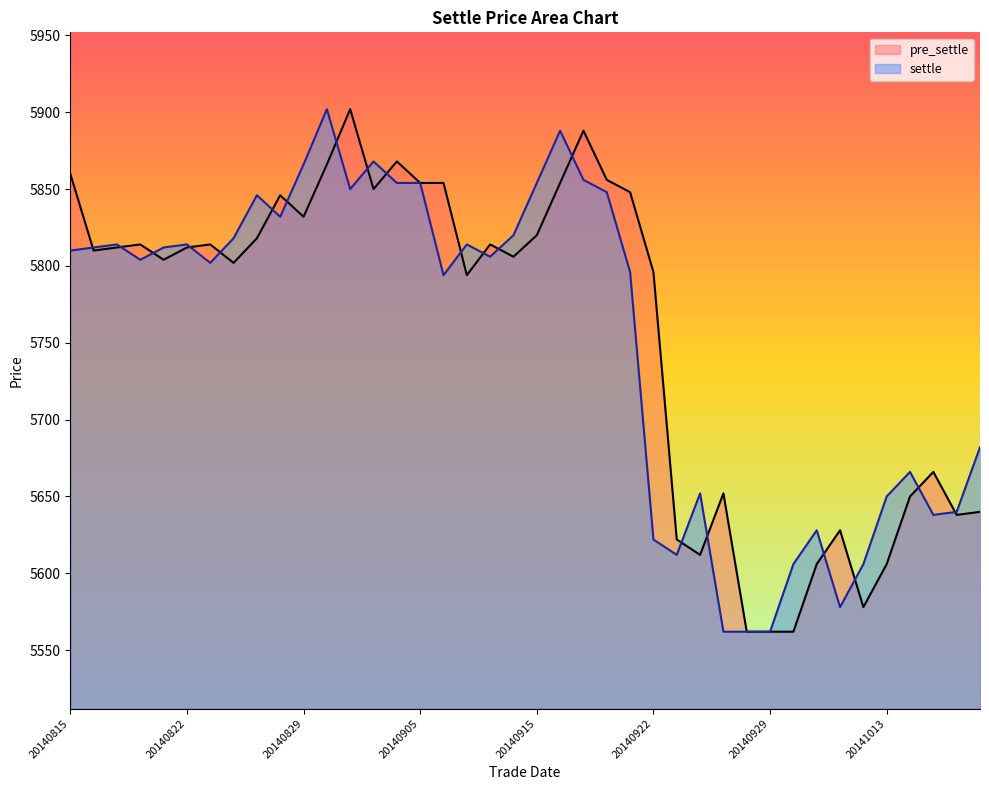

List the series in order of their peak value, highest first.

pre_settle, settle